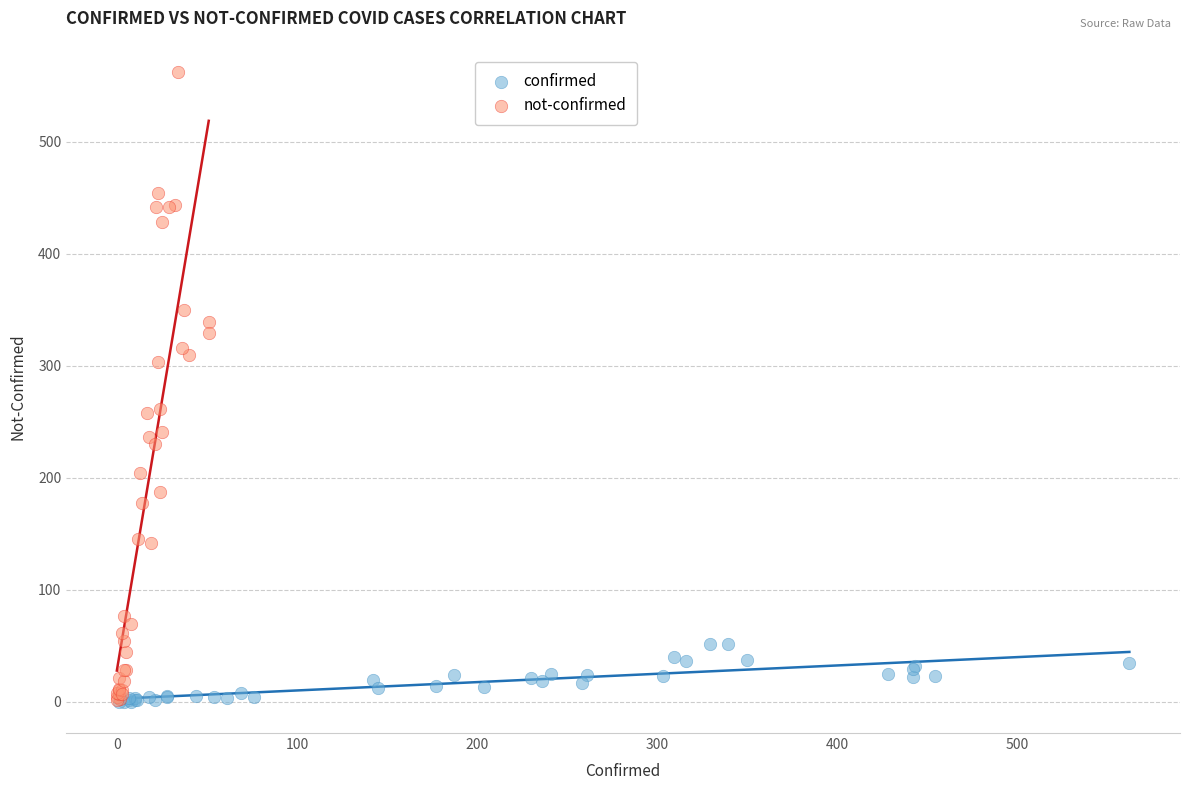

Which series contains the highest Y value?

not-confirmed